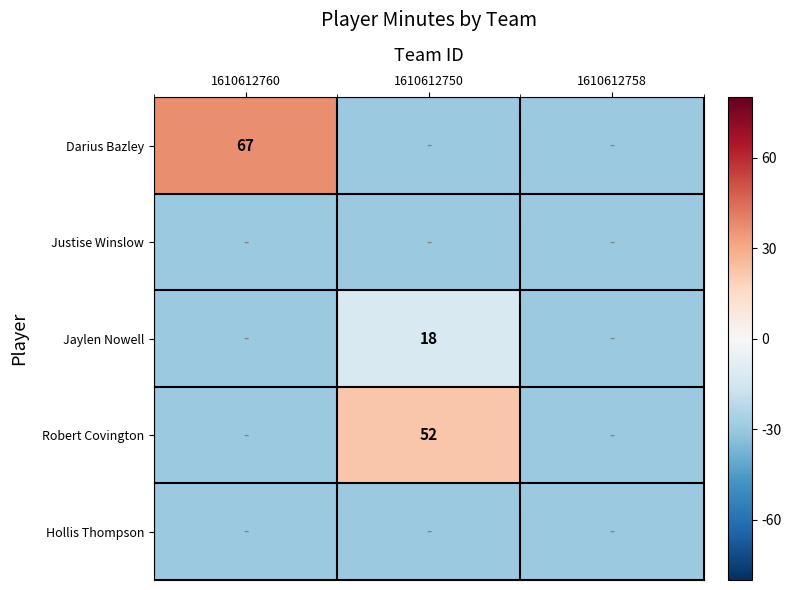

True or false: Darius Bazley has a value of 97 at 1610612760.

False